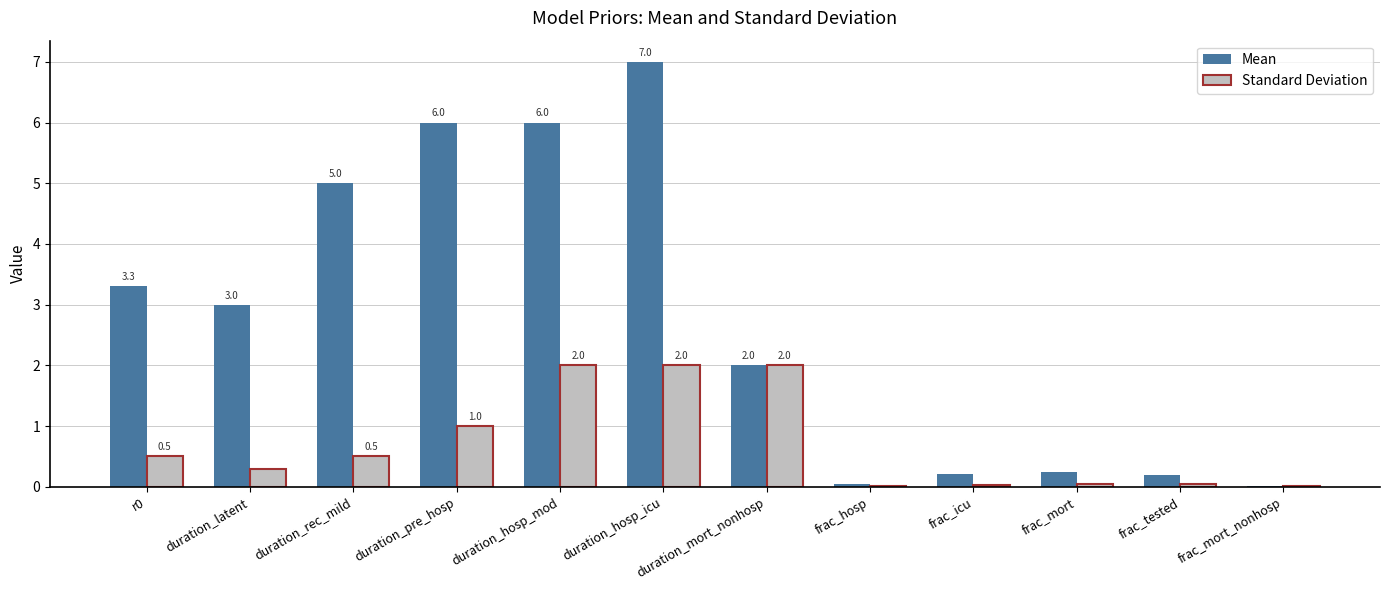

Which label corresponds to the largest value in the chart?

duration_hosp_icu